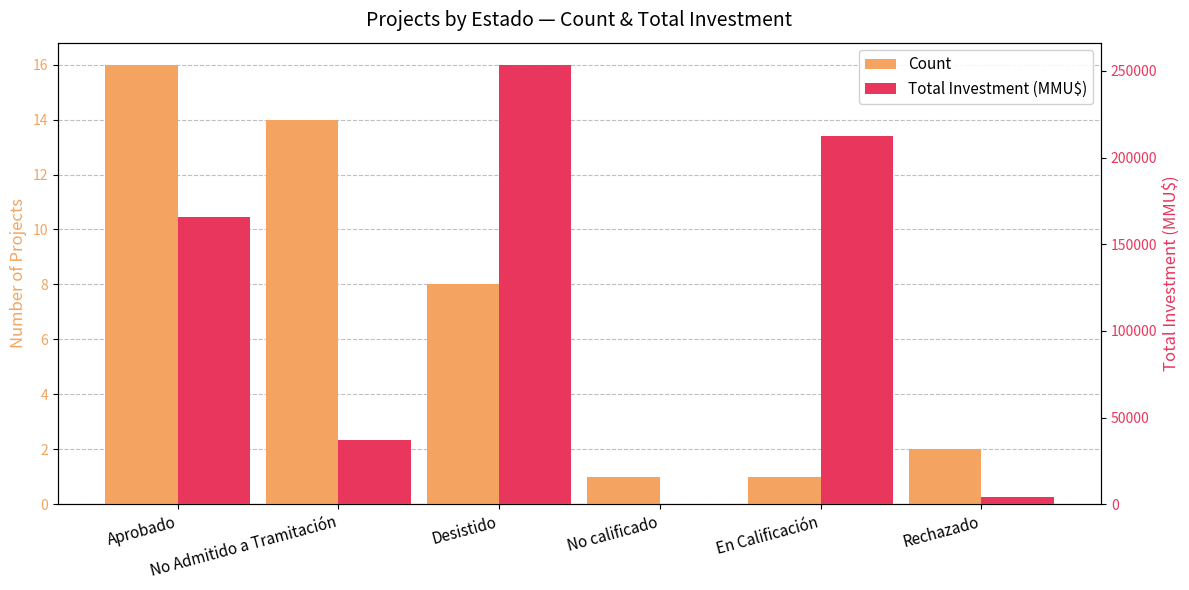

What is the total value across all series at No calificado?

251